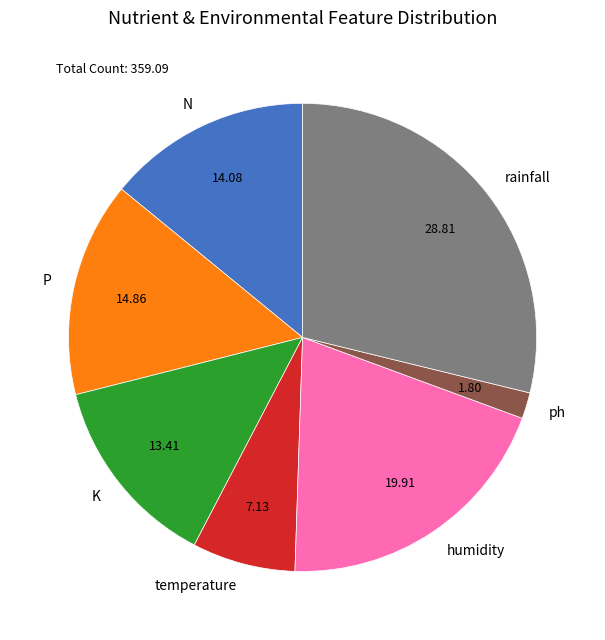

Is P the majority of the pie?

No